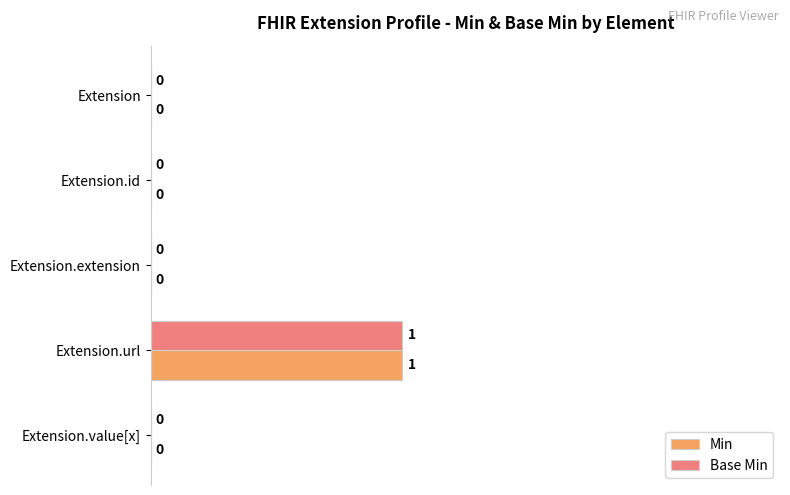

At which category is the sum across all series the highest?

Extension.url